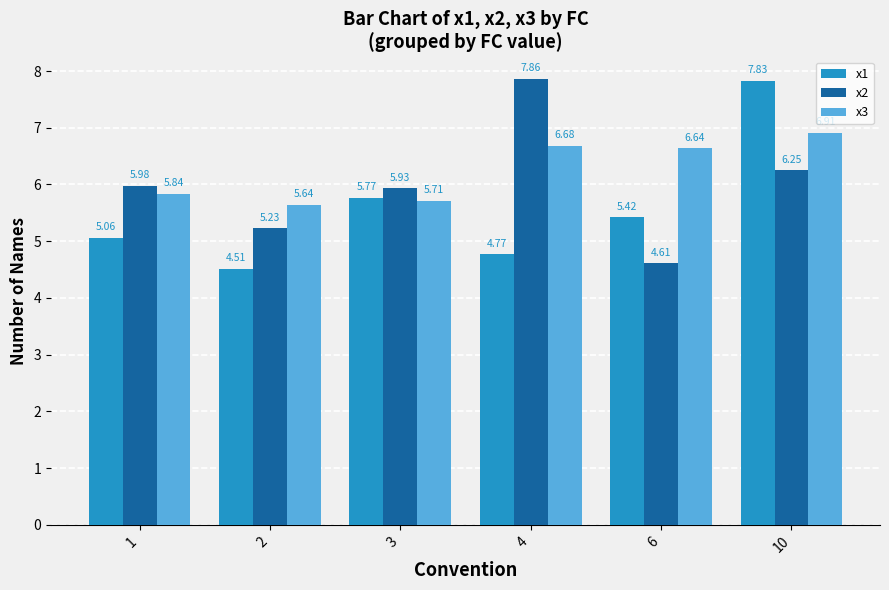

What is the difference between the second highest and minimum values in the x1 series?

1.3